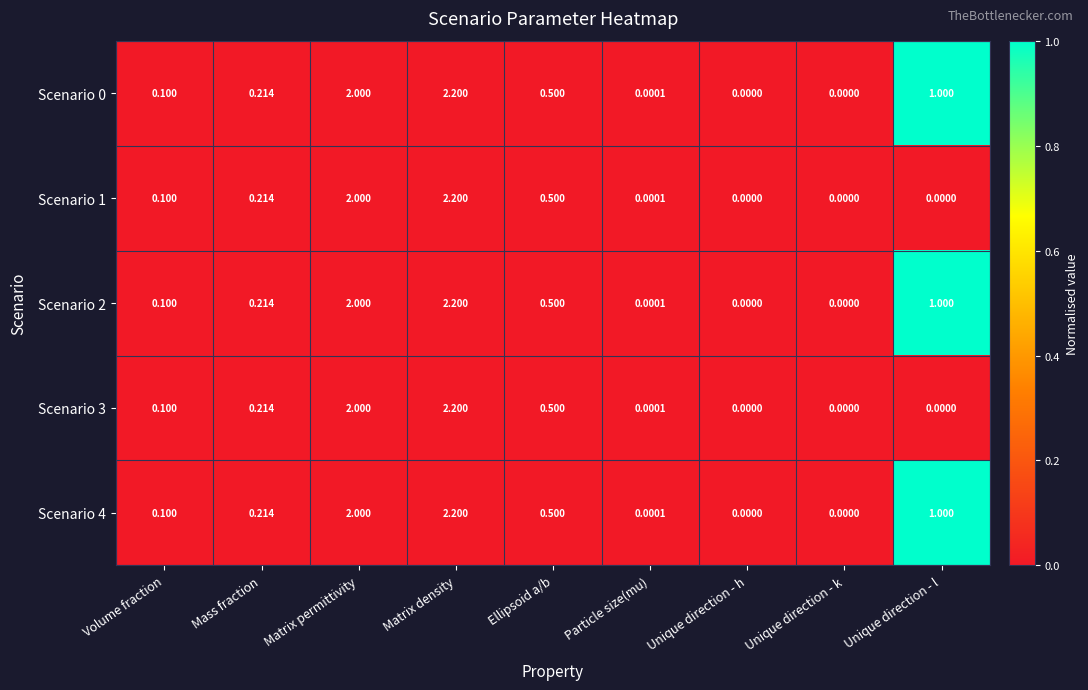

At which category is the sum across all series the highest?

Matrix density